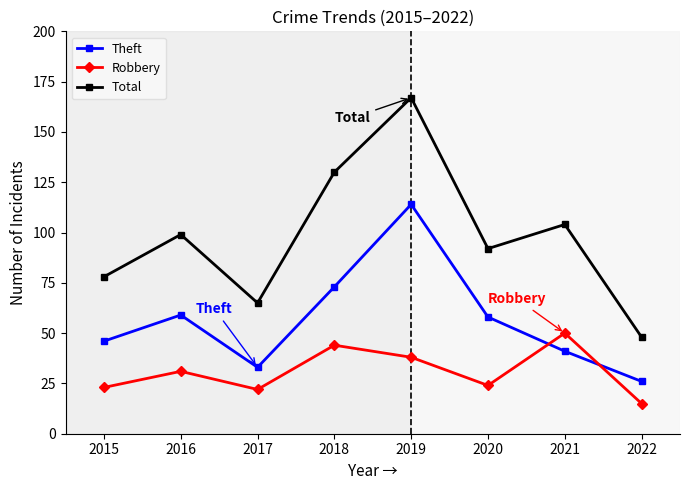

Is the value of Robbery at 2021 greater than the value of Theft at 2015?

Yes